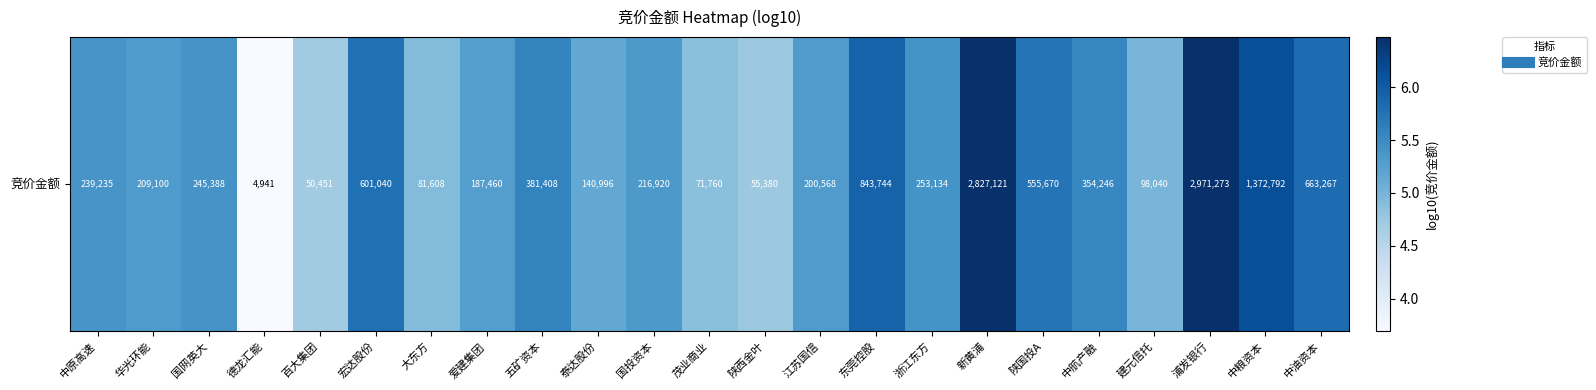

What is the sum of the values at 东莞控股 and 浙江东方?

11.3